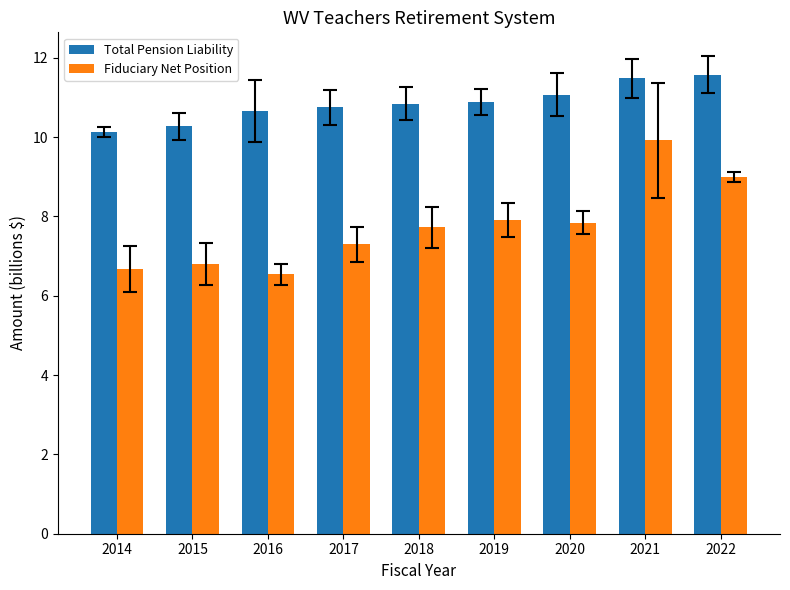

What is the average value of the Total Pension Liability series?

10.8